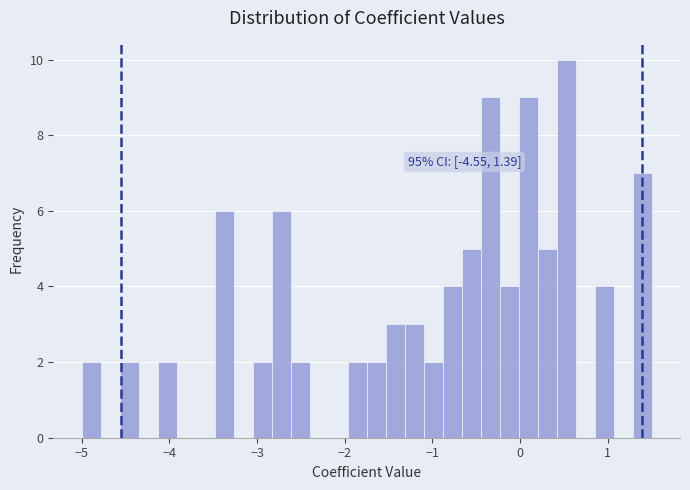

Read against the x-axis, roughly where is the centre of the tallest bar?

0.5